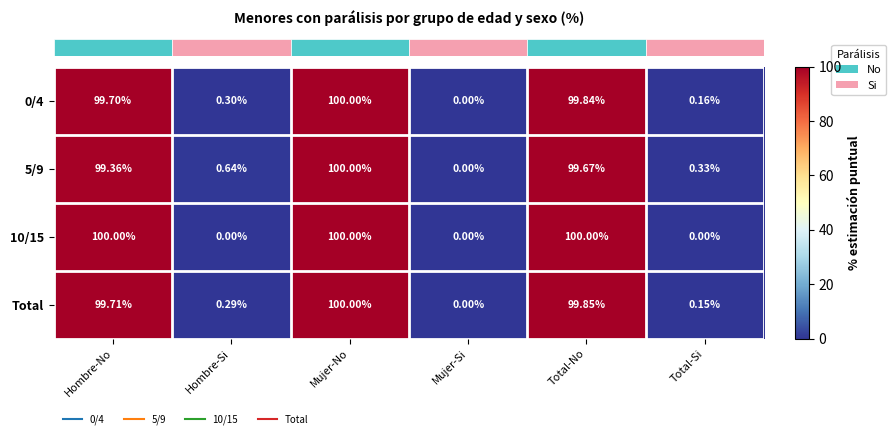

At which category is the sum across all series the highest?

Mujer-No